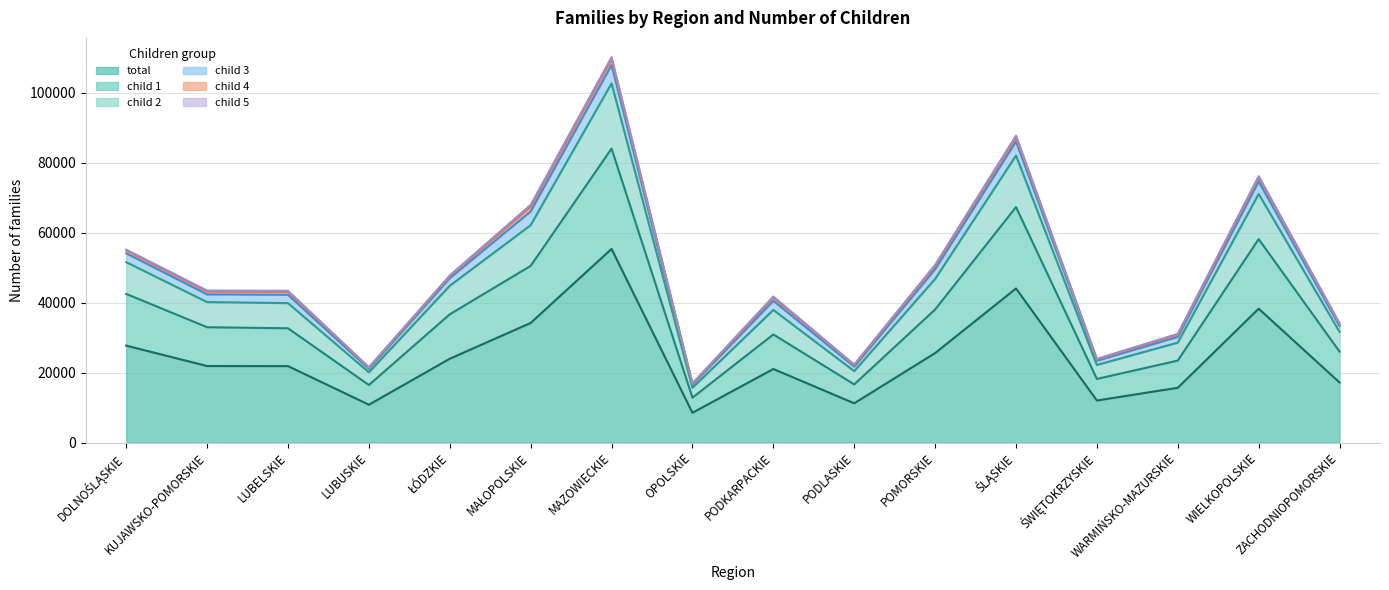

What position from the right is PODLASKIE?

7